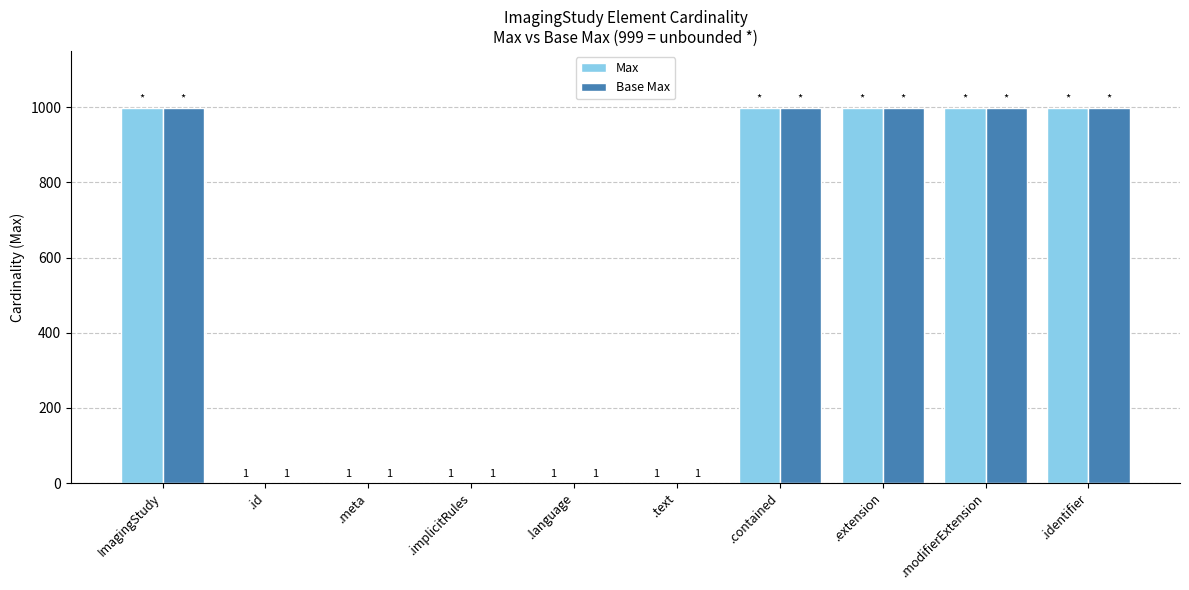

Is the value of Max at .text greater than the value of Base Max at .modifierExtension?

No